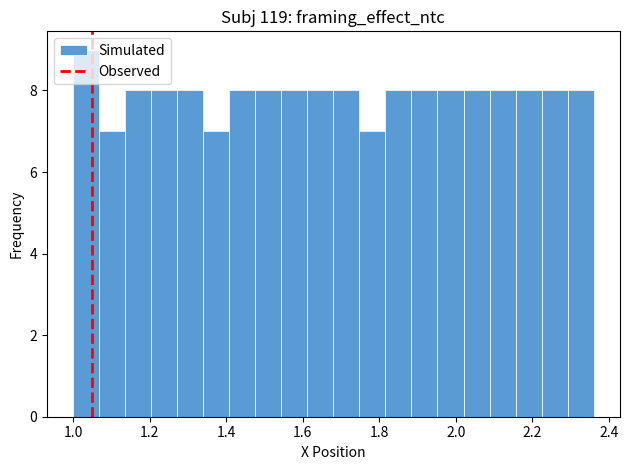

Around what value on the x-axis is the tallest bar? Give the approximate position of its centre, as read against the axis.

1.04